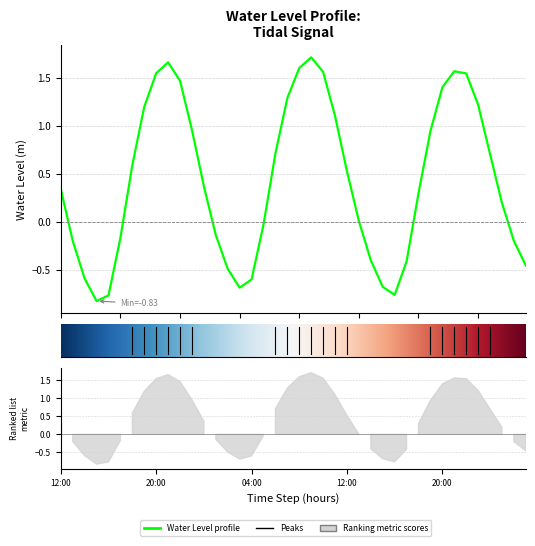

What is the difference between the maximum and minimum values?

2.5